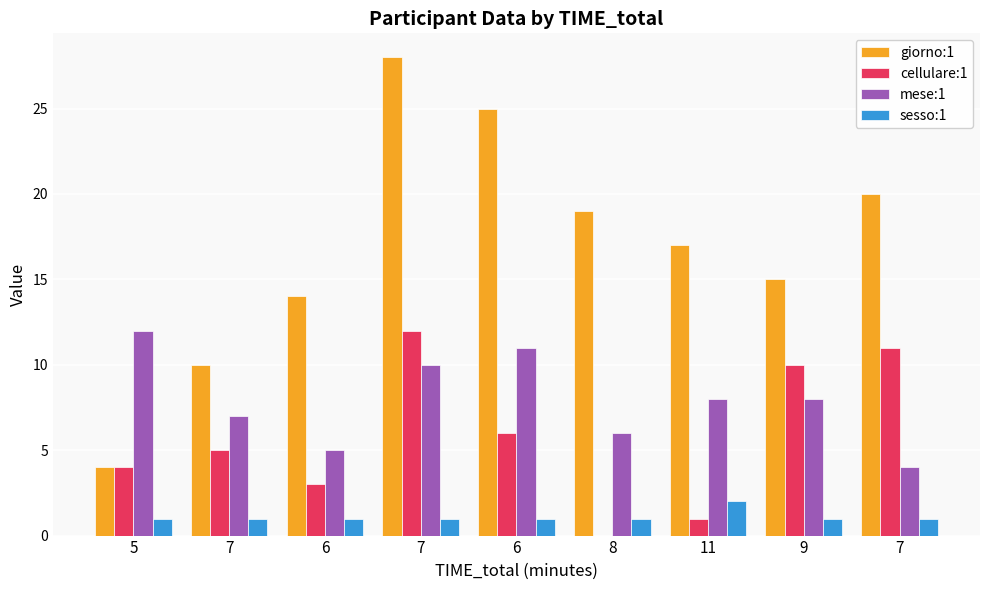

Reading left to right, extract all data points from this chart.

giorno:1: 4	10	14	28	25	19	17	15	20
cellulare:1: 4	5	3	12	6	0	1	10	11
mese:1: 12	7	5	10	11	6	8	8	4
sesso:1: 1	1	1	1	1	1	2	1	1